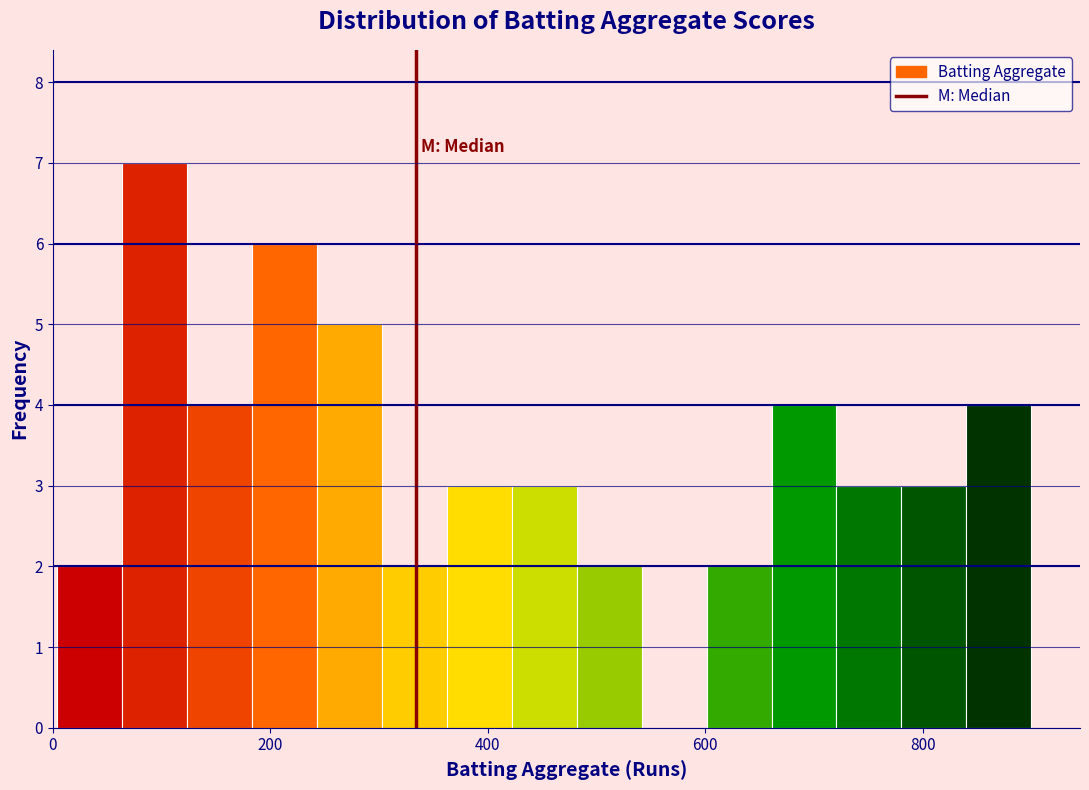

Around what value on the x-axis is the tallest bar? Give the approximate position of its centre, as read against the axis.

100